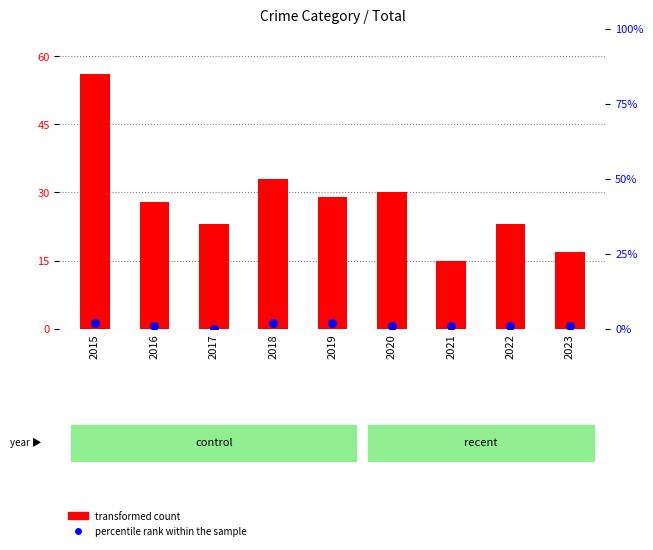

Which series reaches the minimum Y coordinate?

percentile rank within the sample